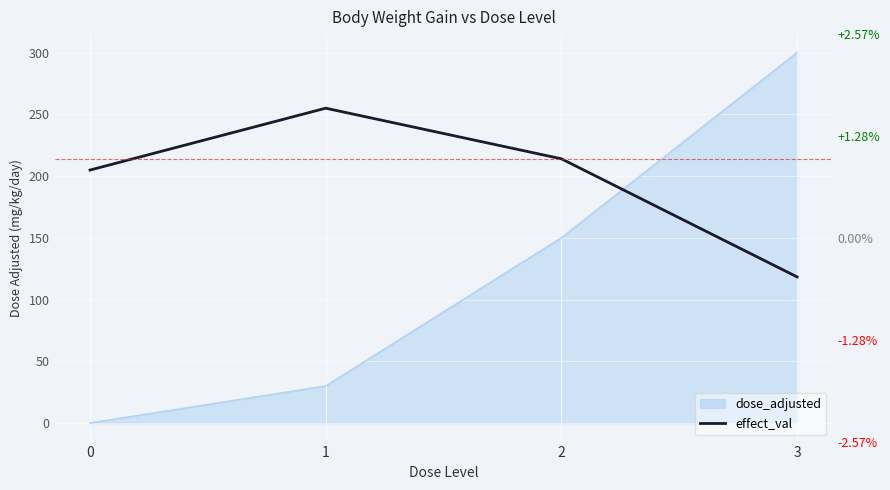

Reading right to left, transcribe all the data shown in this chart.

3=118.4	2=214.0	1=255.0	0=204.9